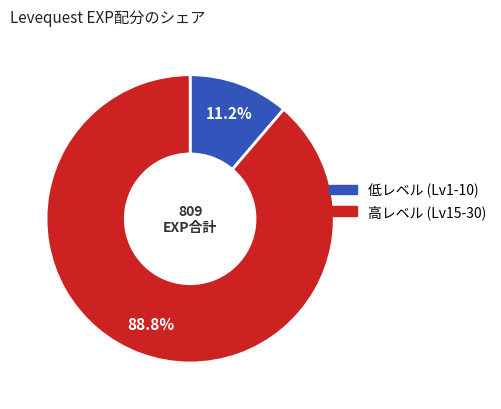

Is there any slice that represents more than half of the pie?

Yes